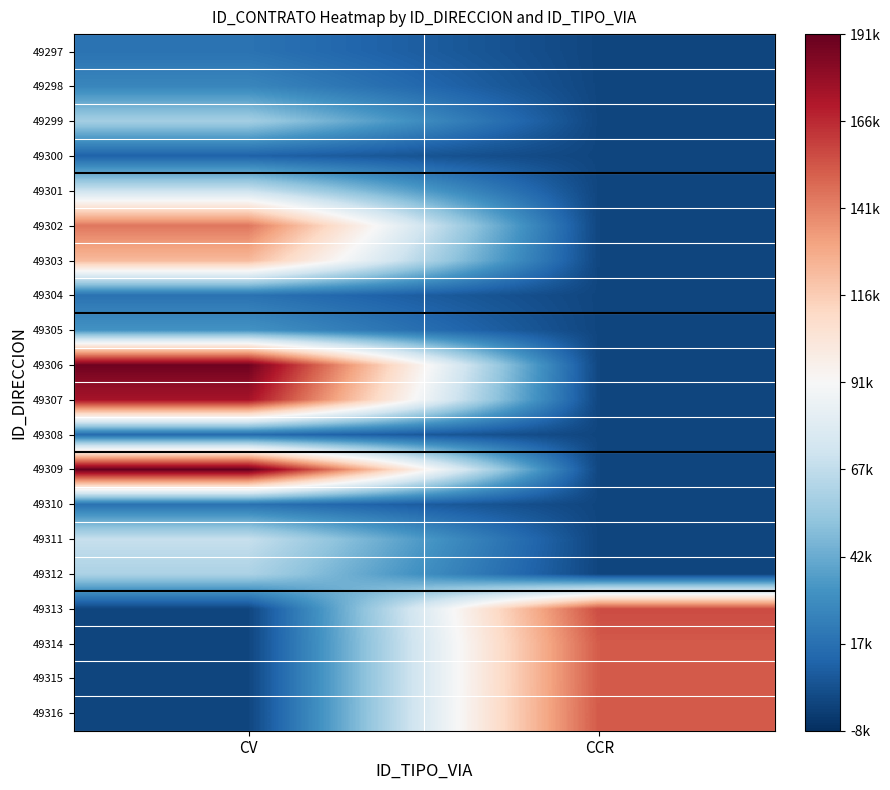

Which has a higher value, CCR or CV?

CV